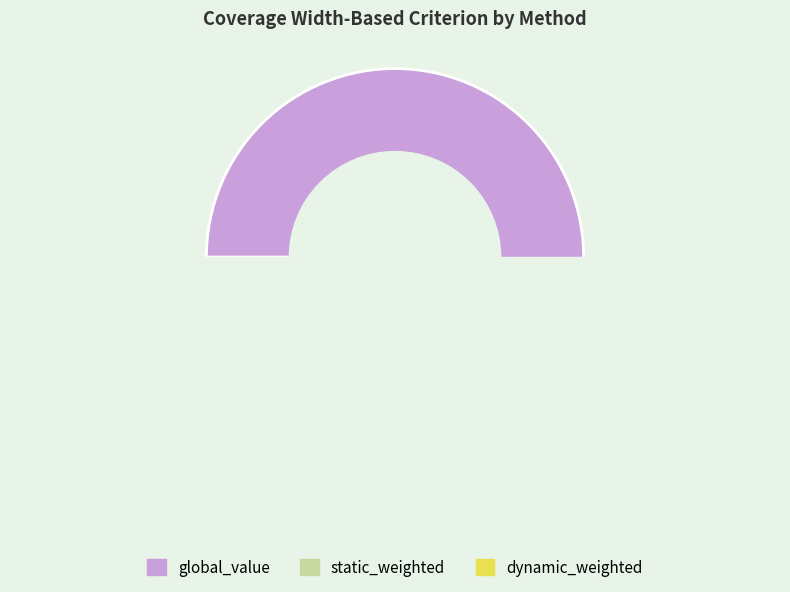

How many segments does this pie chart have?

3